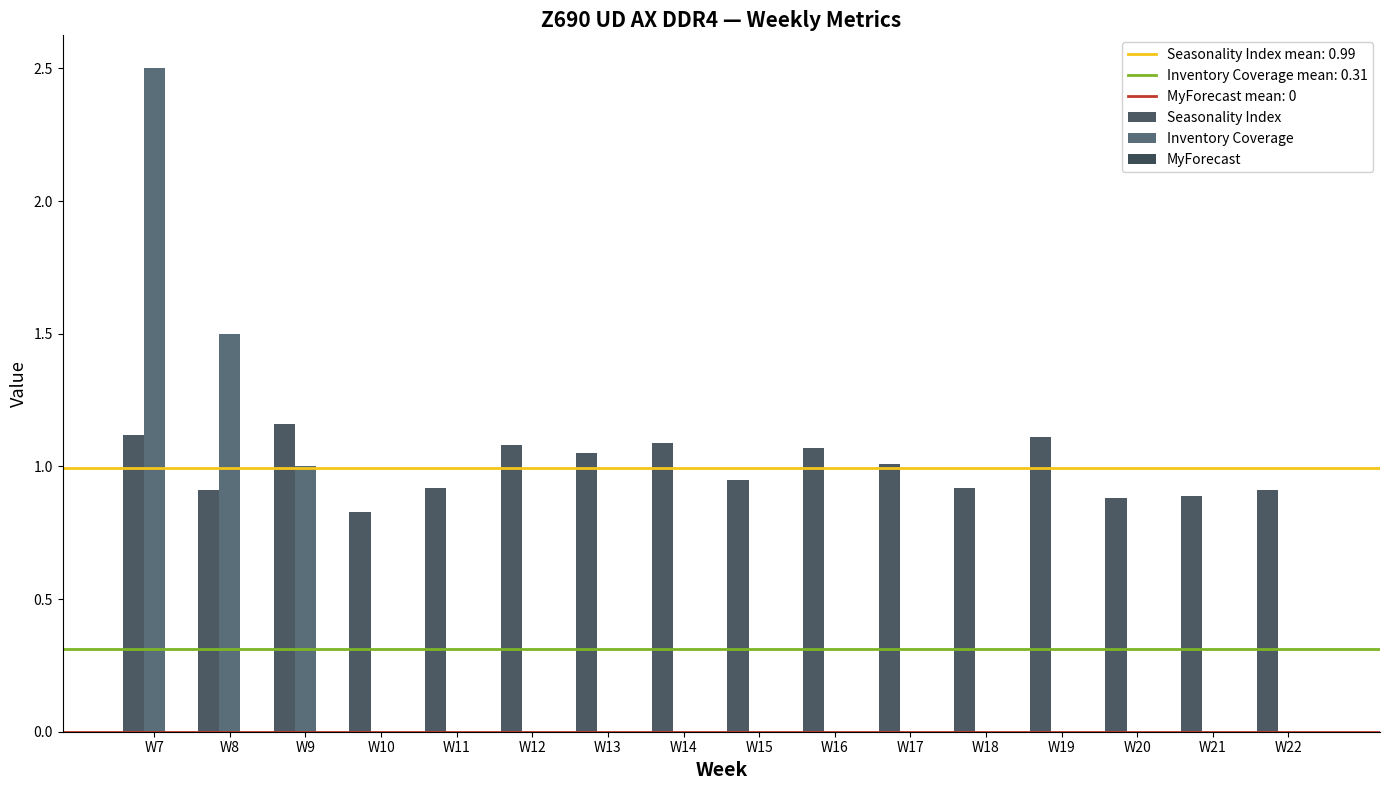

What is the average value of the Seasonality Index series?

1.0